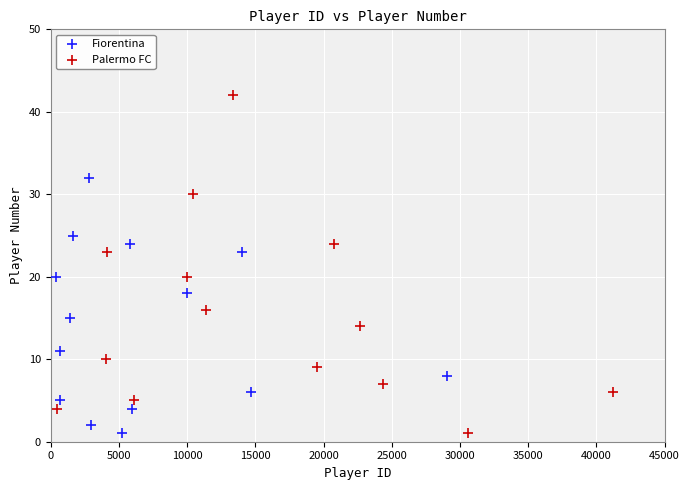

Which series has the widest spread of Y values?

Palermo FC